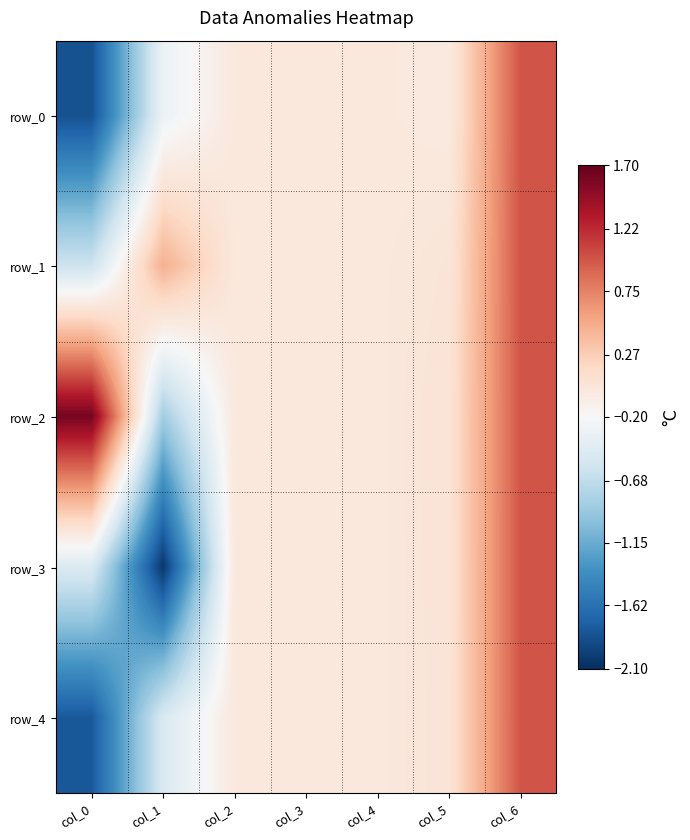

Between col_4 and col_6, which series saw the biggest shift?

row_0